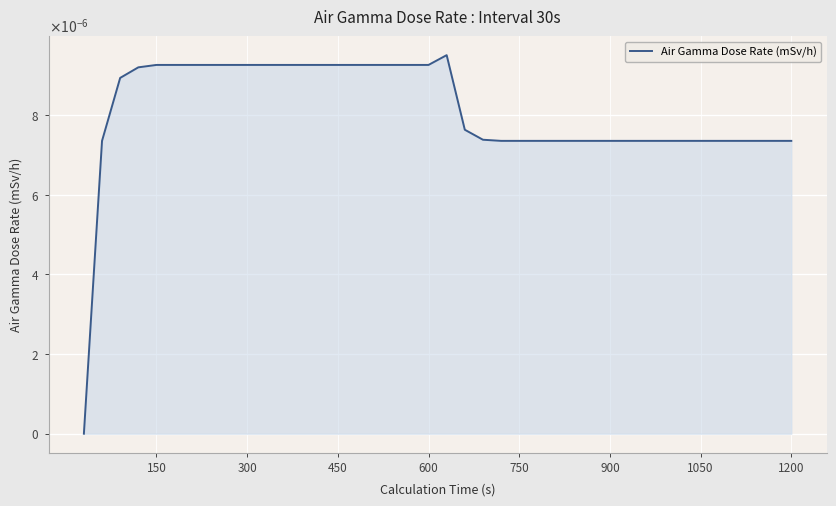

Is this an area chart (filled region under the line)?

Yes